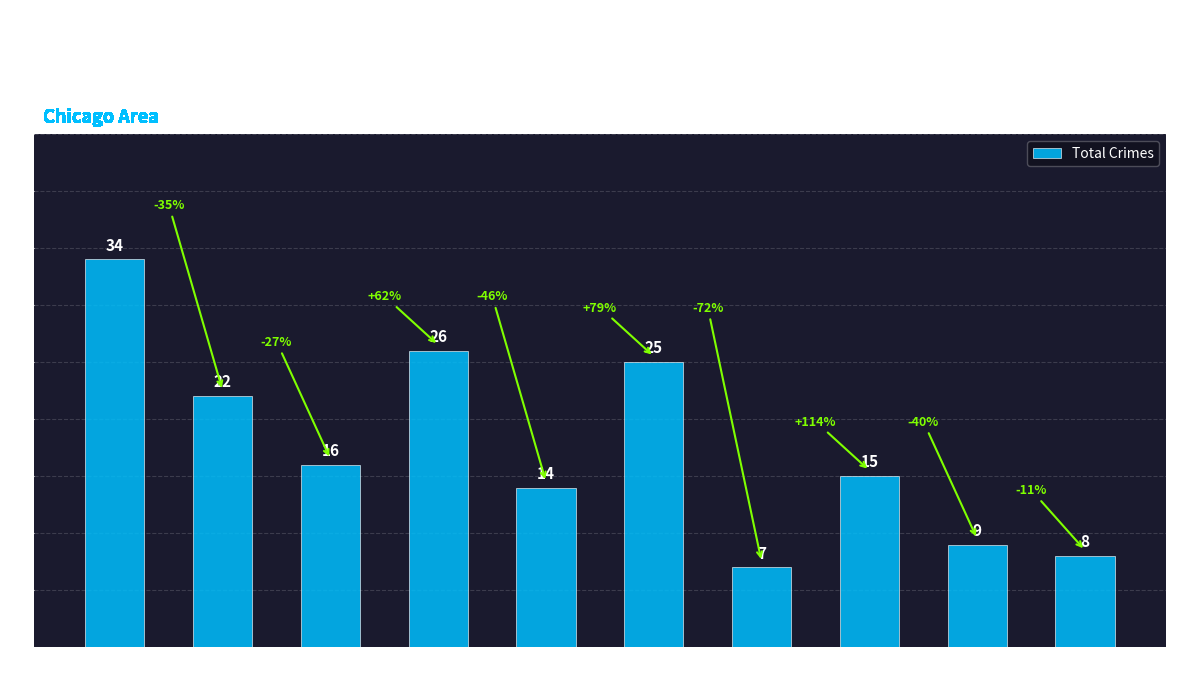

Reading left to right, transcribe all the data shown in this chart.

2015=34	2016=22	2017=16	2018=26	2019=14	2020=25	2021=7	2022=15	2023=9	2024=8